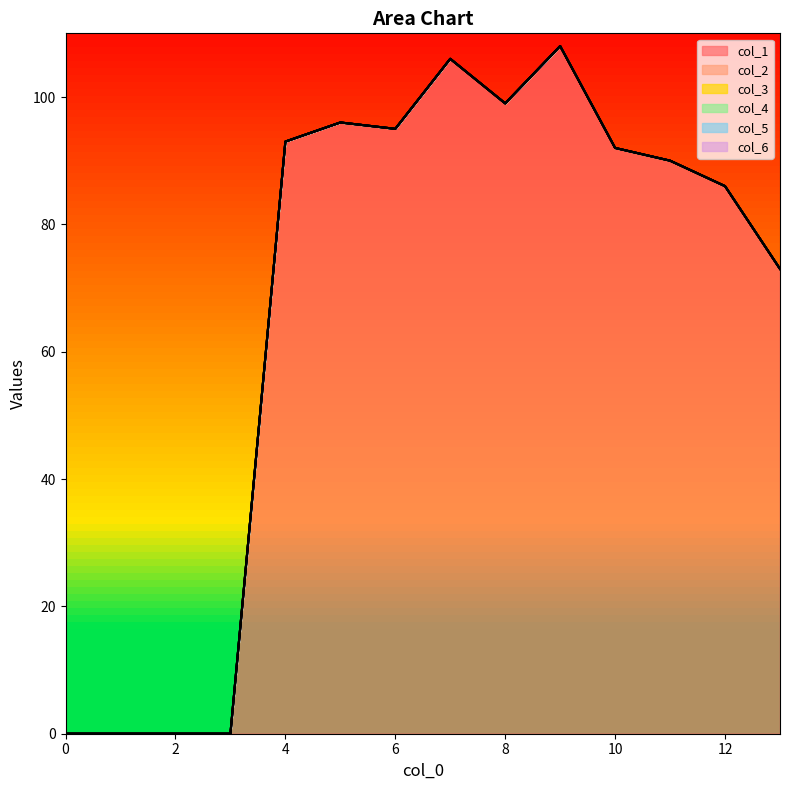

What is the value of the col_1 point at the 11th from the left?

92